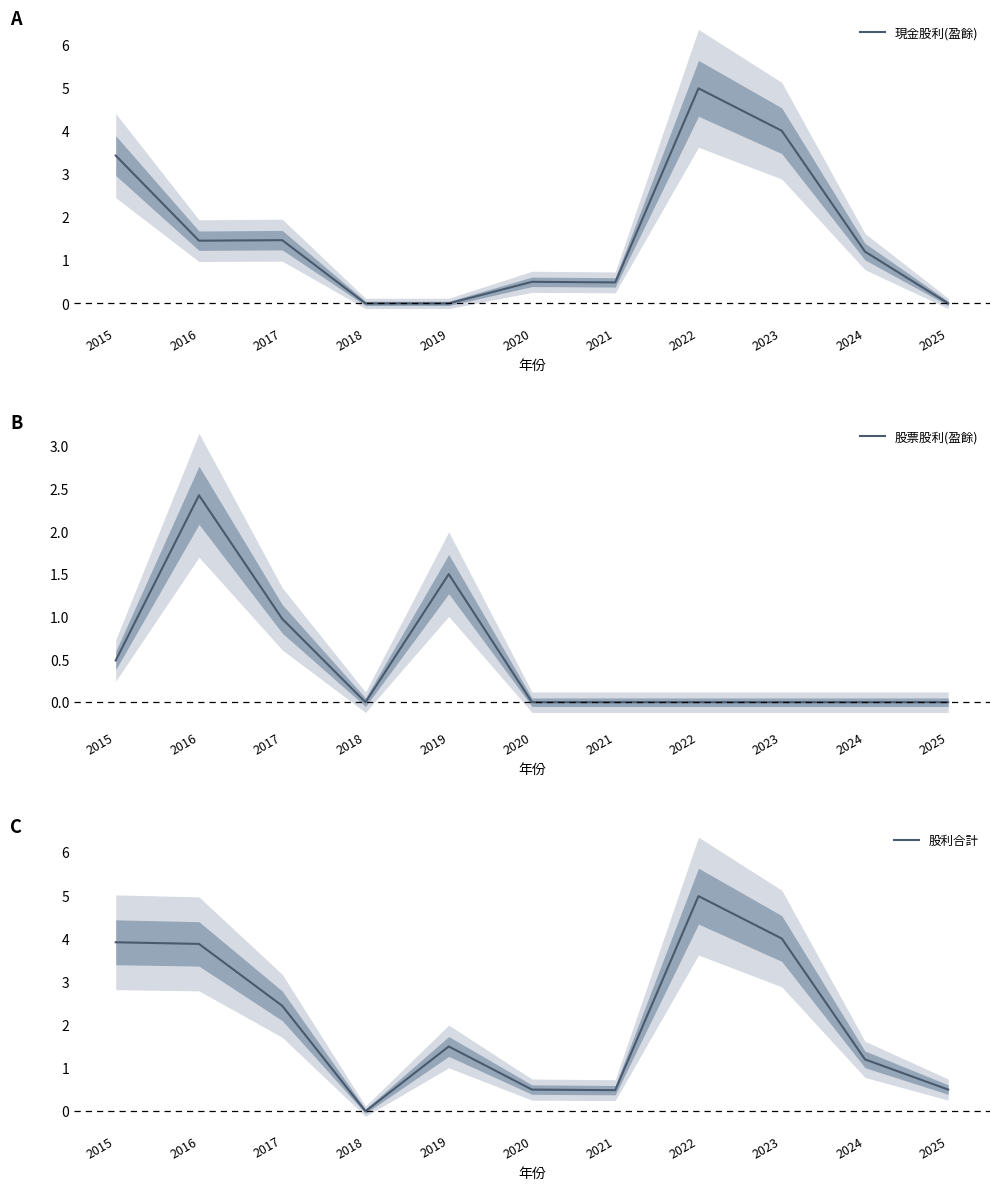

At 2020, list the series in order from smallest to largest.

股票股利(盈餘), 現金股利(盈餘), 股利合計